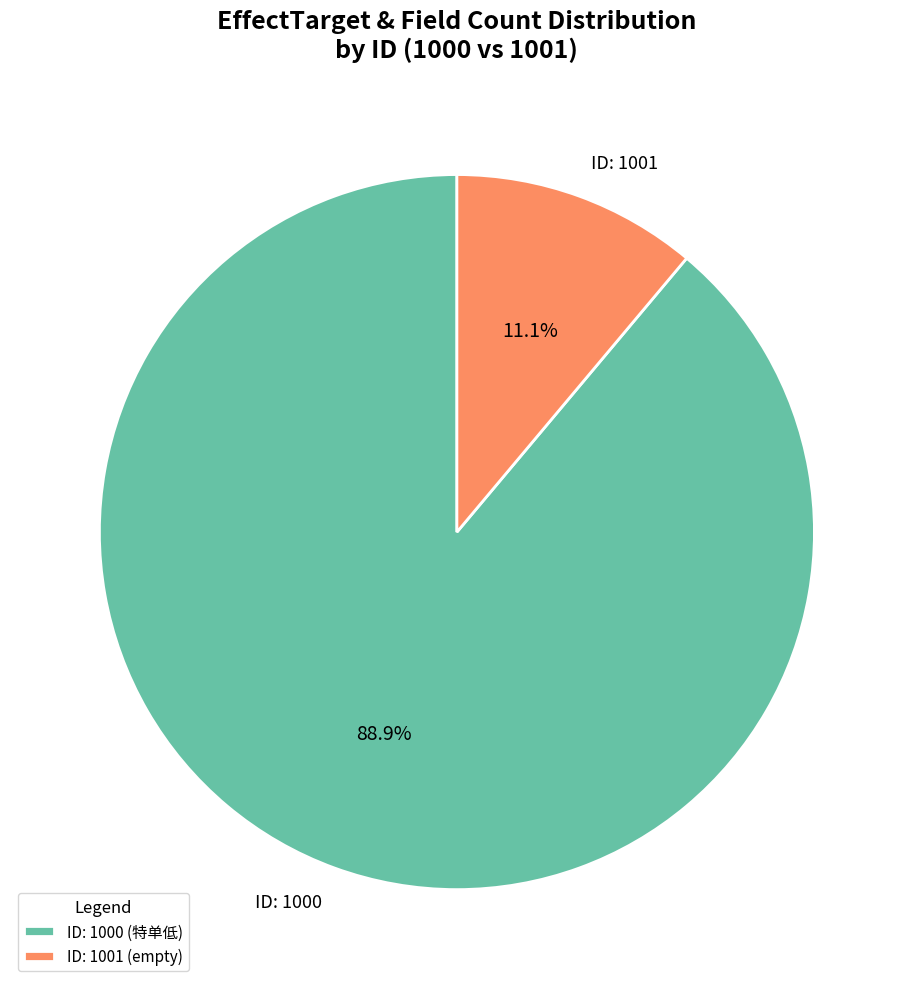

How many segments does this pie chart have?

2